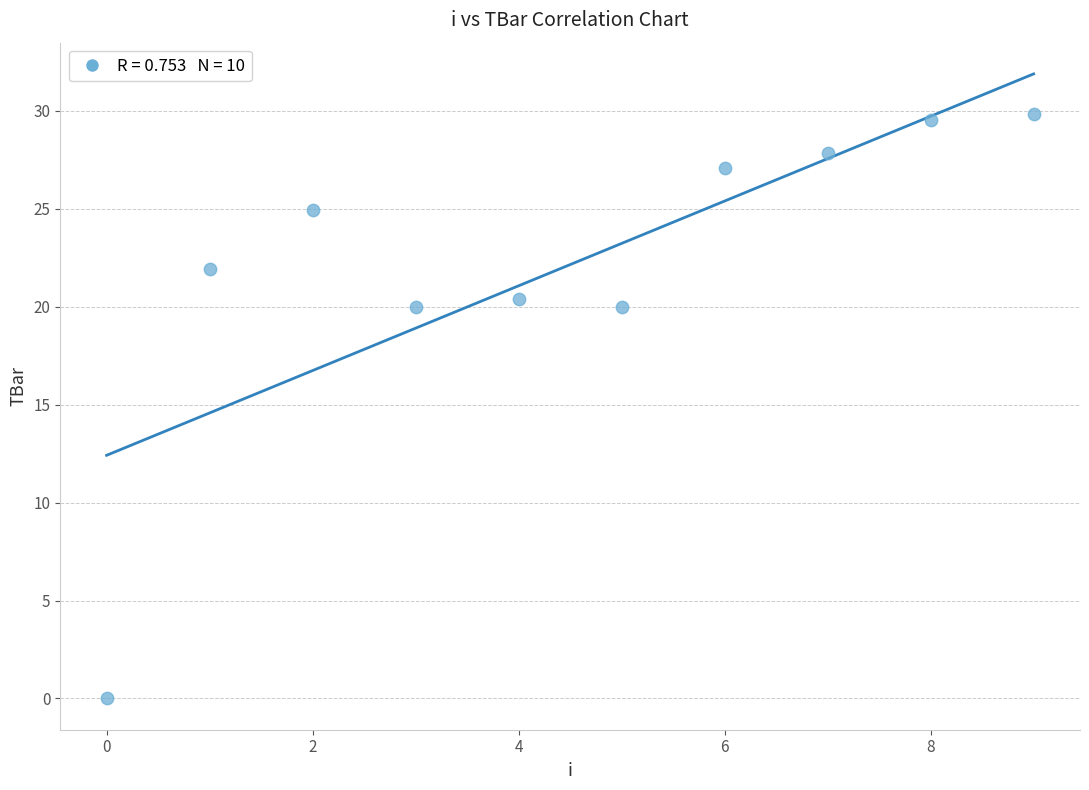

What is the range of Y values (max minus min)?

29.8